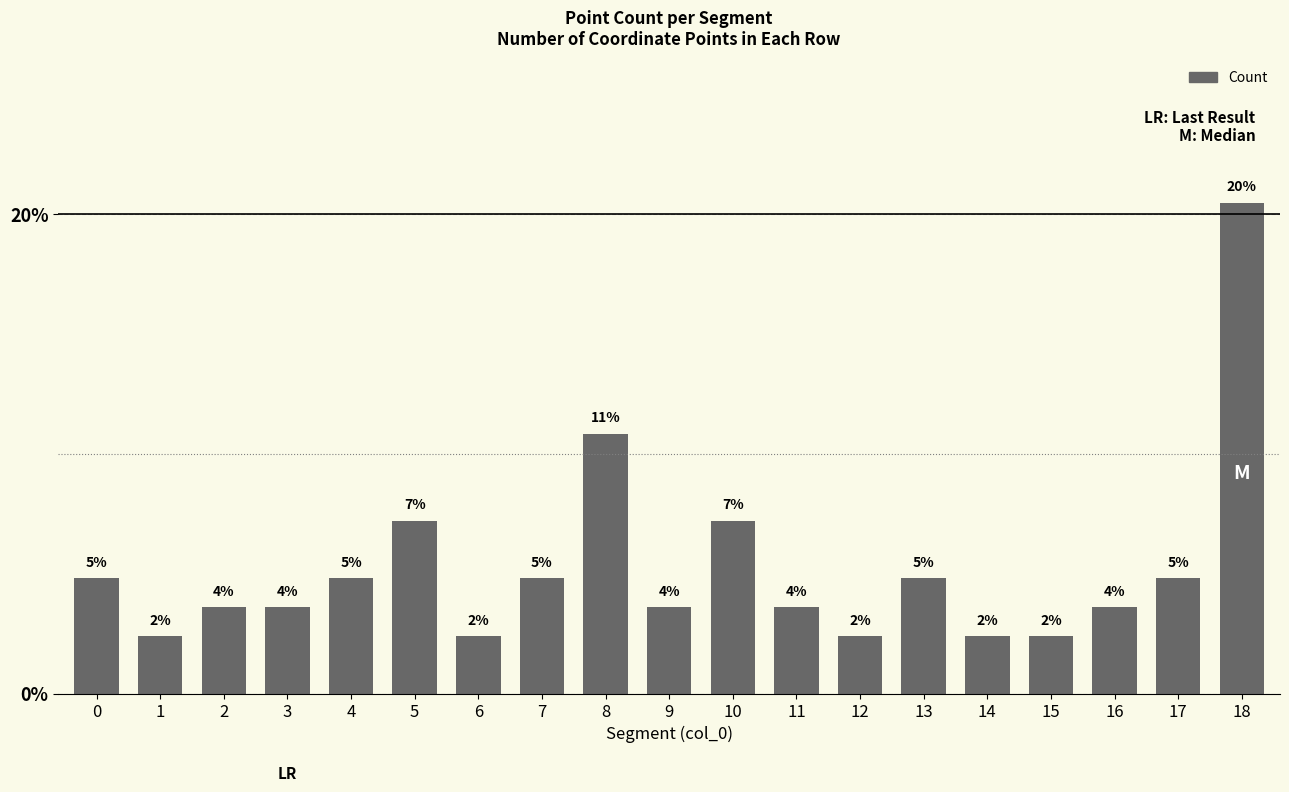

List the labels in order of value, largest first.

18, 8, 5, 10, 0, 4, 7, 13, 17, 2, 3, 9, 11, 16, 1, 6, 12, 14, 15